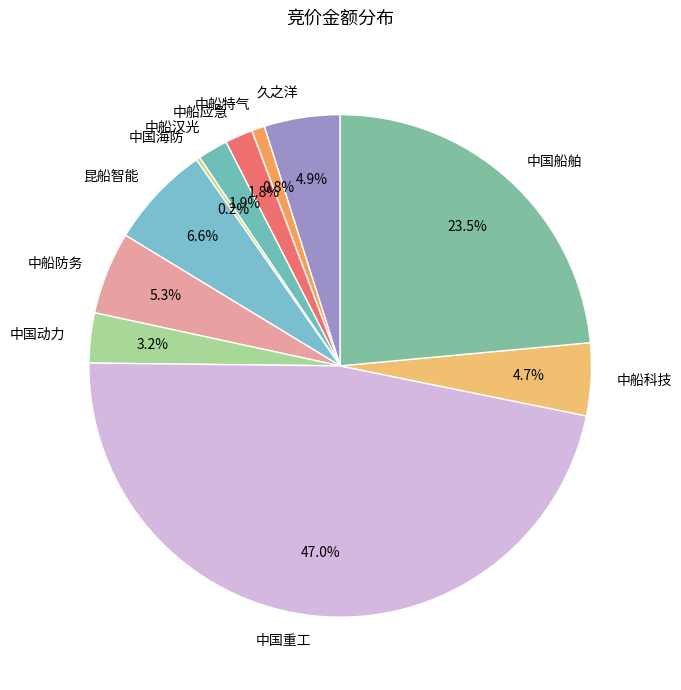

Is 中国重工 the majority of the pie?

No